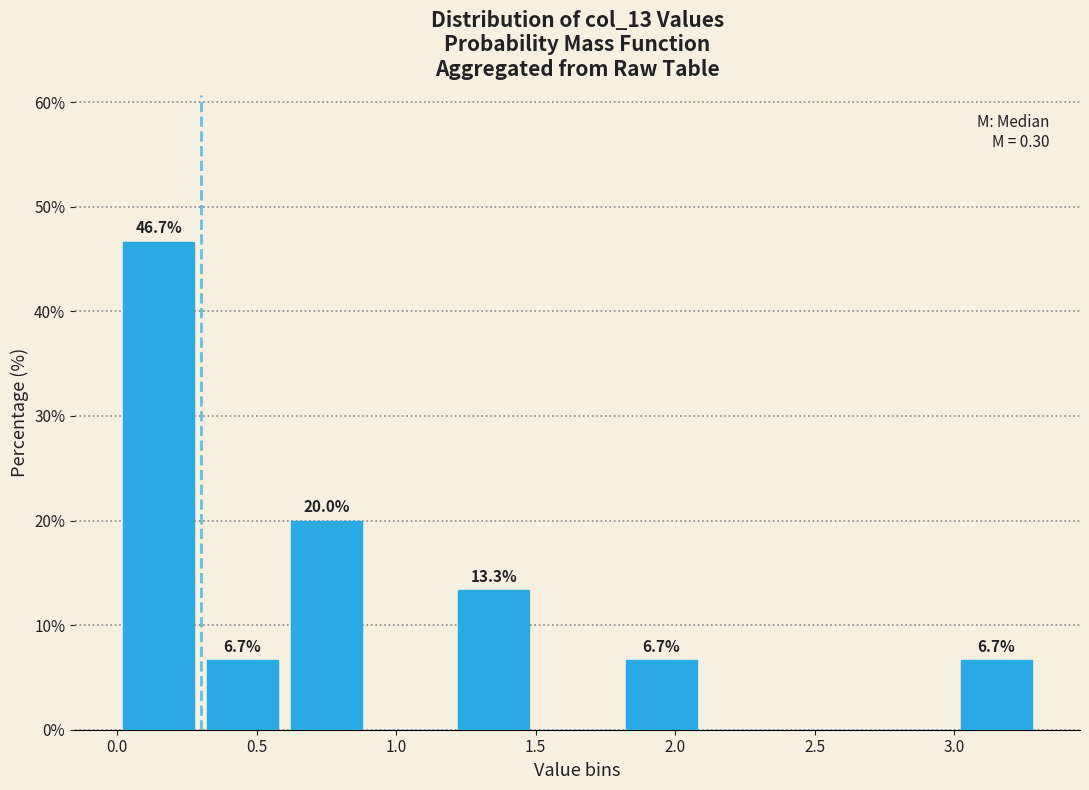

Which range on the x-axis has the tallest bar?

0.0 to 0.3